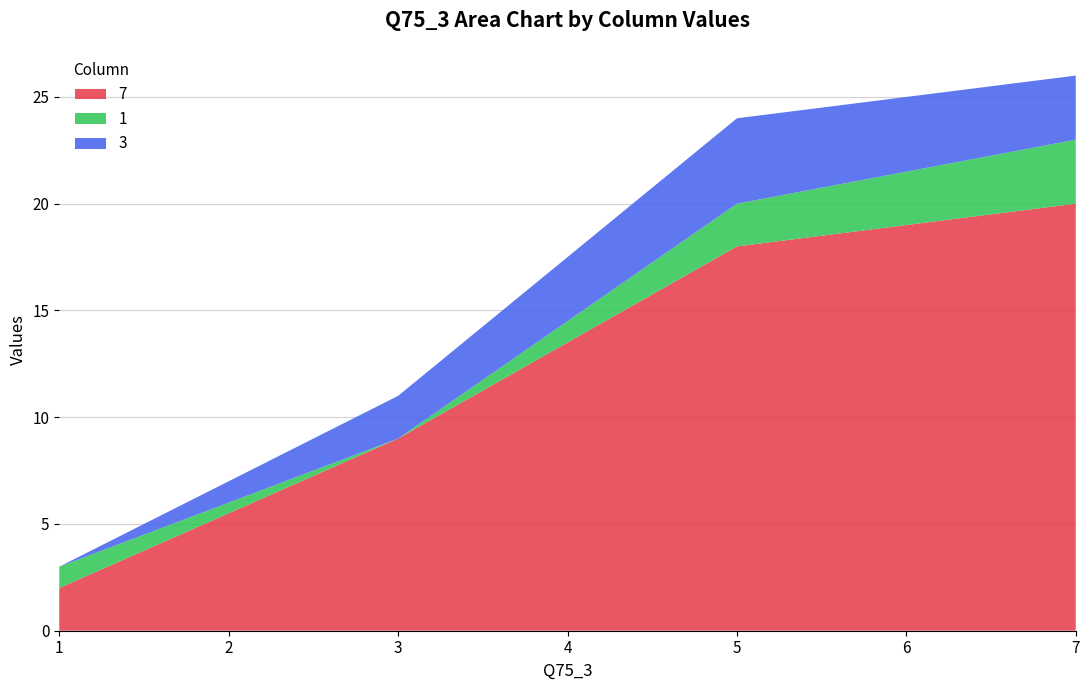

Reading left to right, extract all data points from this chart.

7: 1=2	3=9	5=18	7=20
1: 1=1	3=0	5=2	7=3
3: 1=0	3=2	5=4	7=3